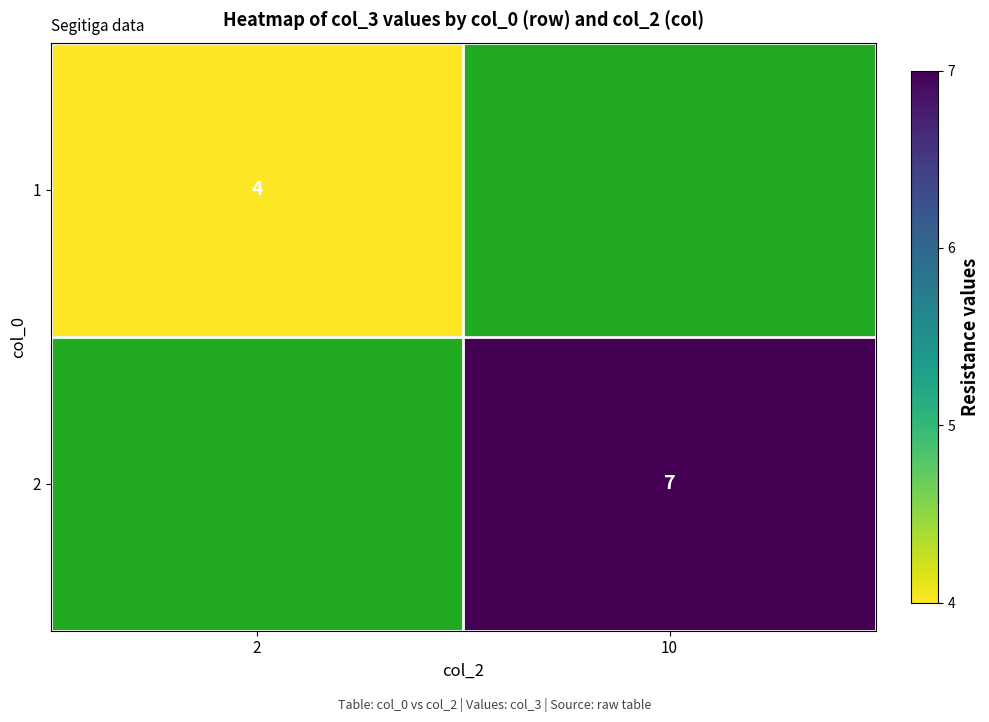

The 2 series shows 7 at 10. True or false?

True